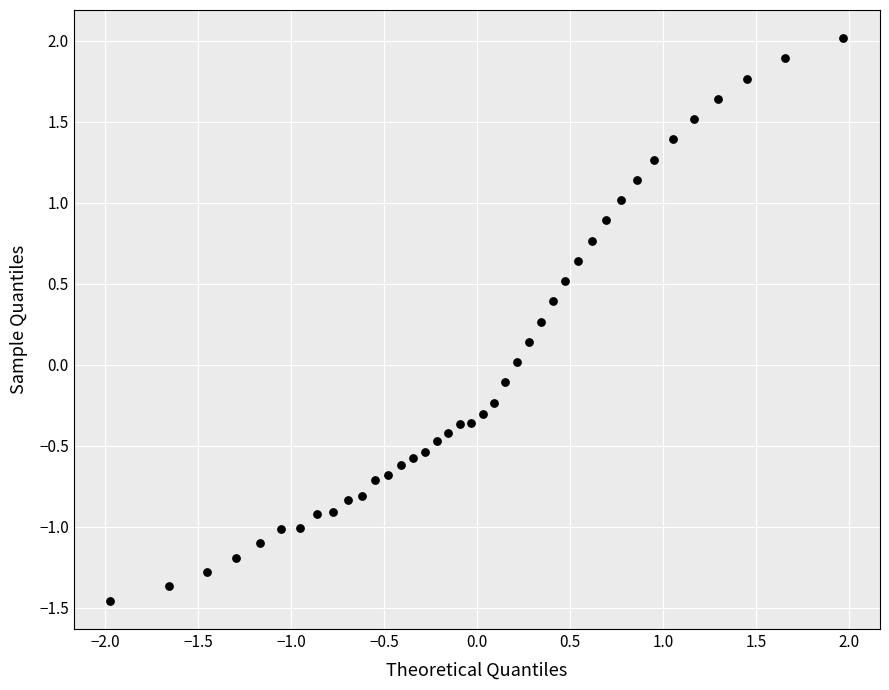

What is the range of X values (max minus min)?

3.9